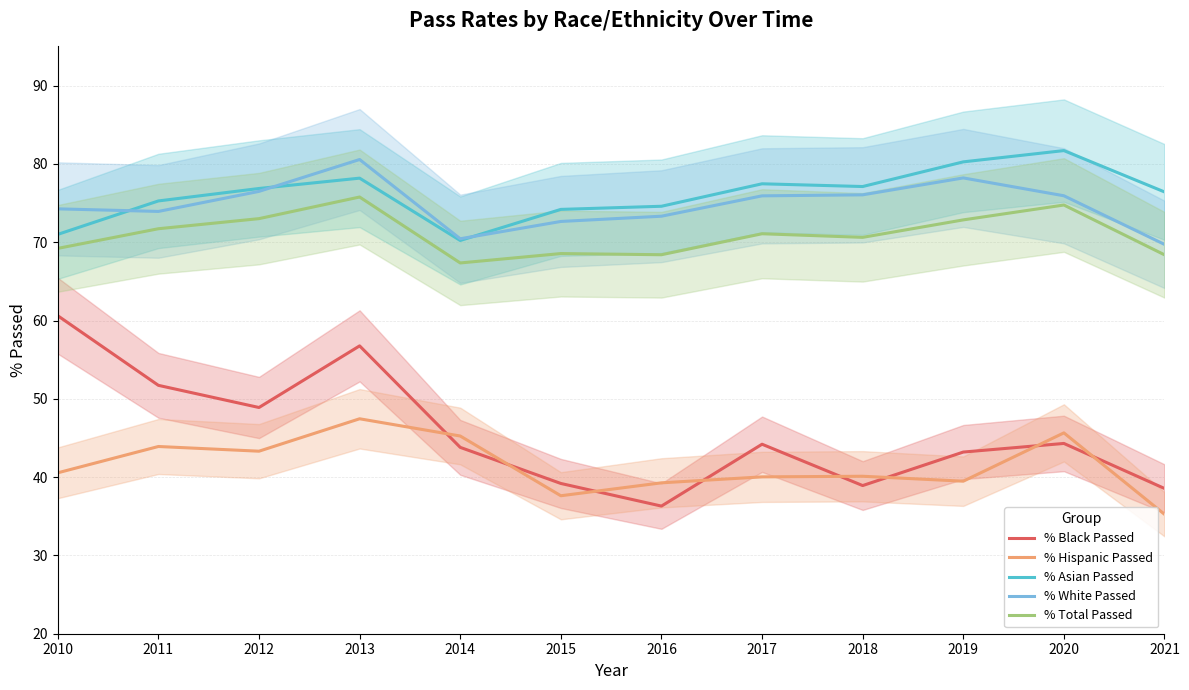

Which series changed the most between 2010 and 2021?

% Black Passed